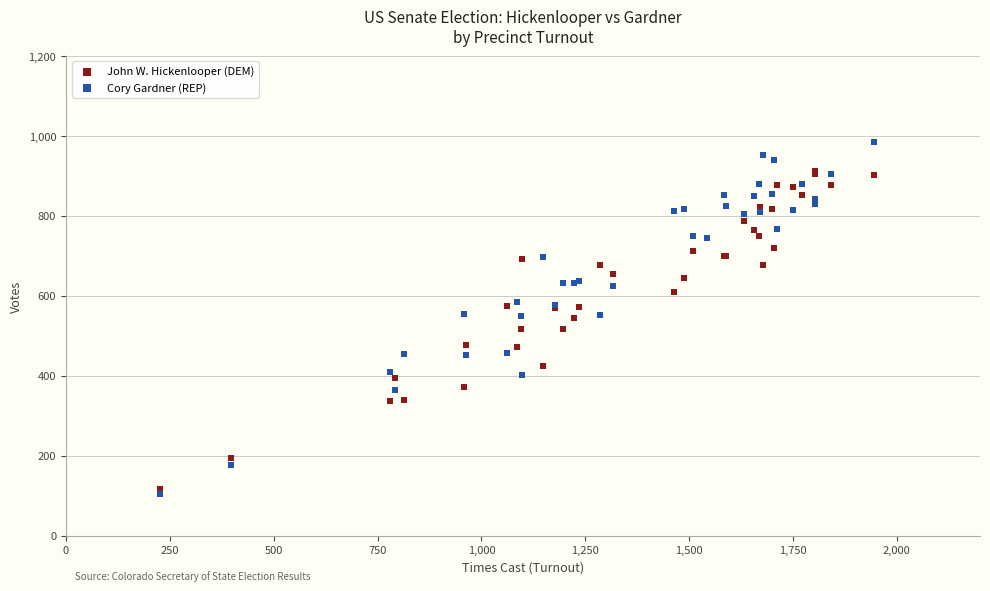

What are all the series names shown in the legend?

John W. Hickenlooper (DEM), Cory Gardner (REP)